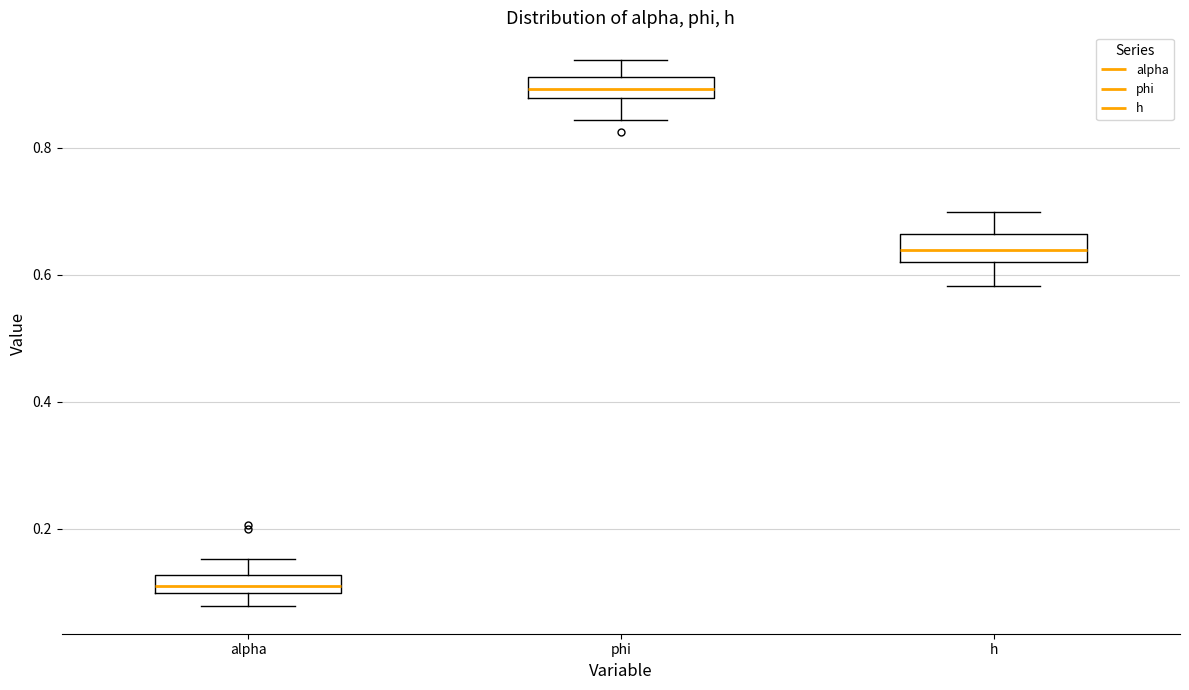

Which box has the highest median line?

phi